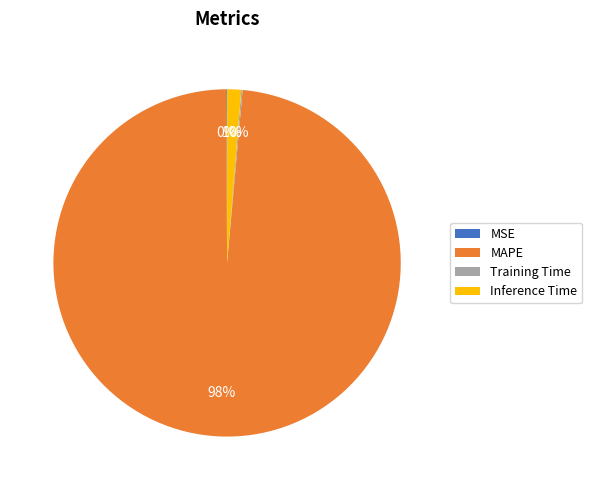

Is it true that Inference Time is 1% of the pie?

True